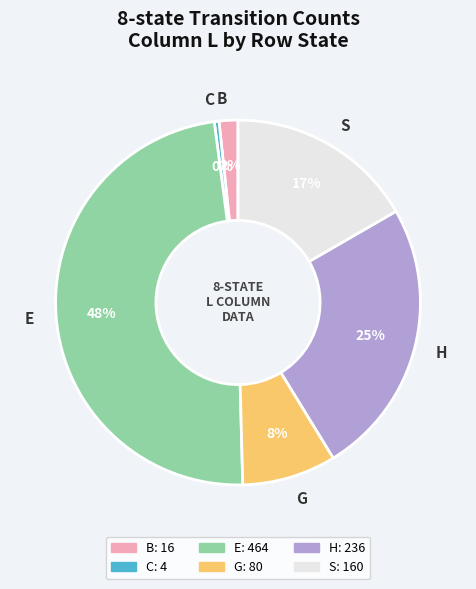

Combined, do C and E account for over 50%?

No